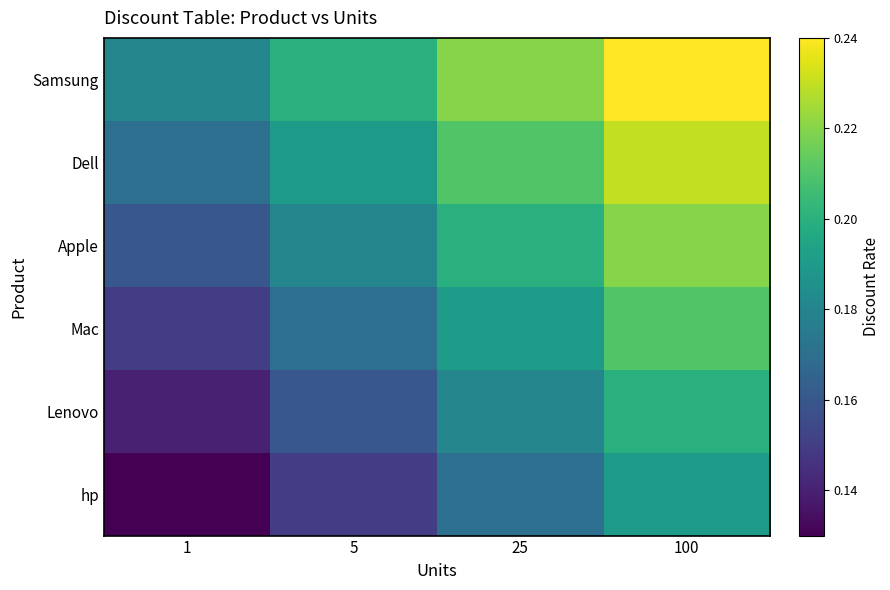

At which category is the sum across all series the highest?

100